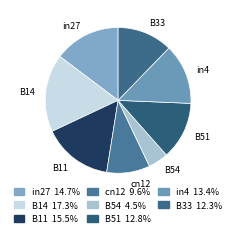

What is the largest slice in the pie chart?

B14